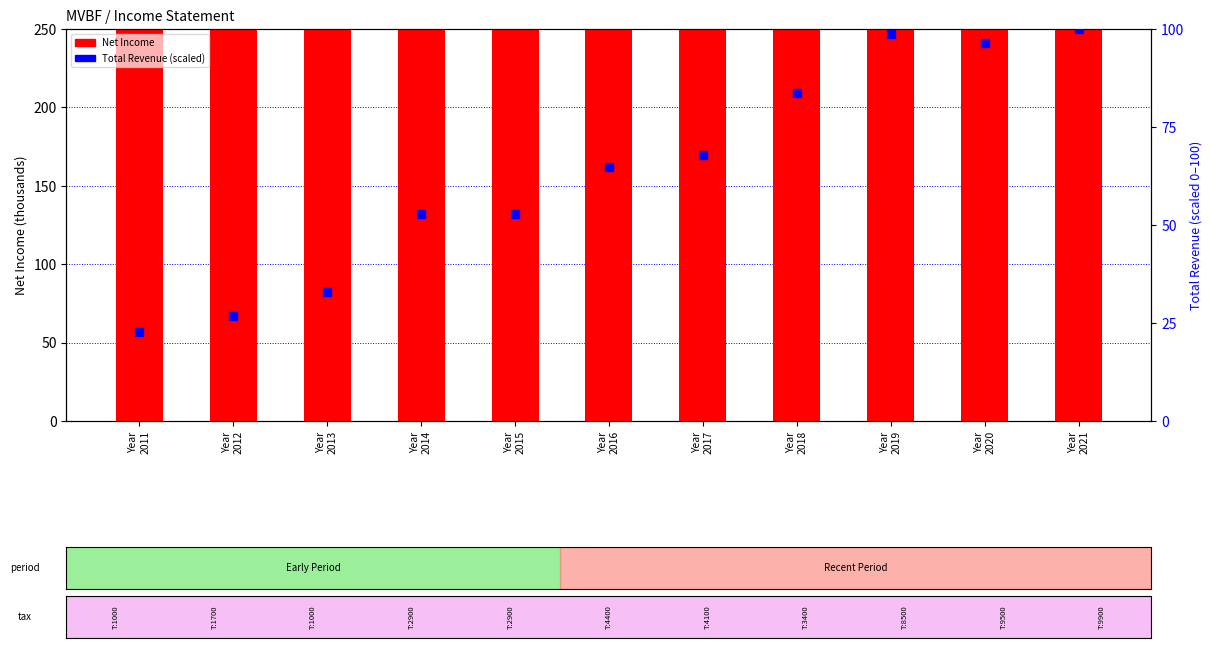

Which series has the largest total across all categories?

Net Income